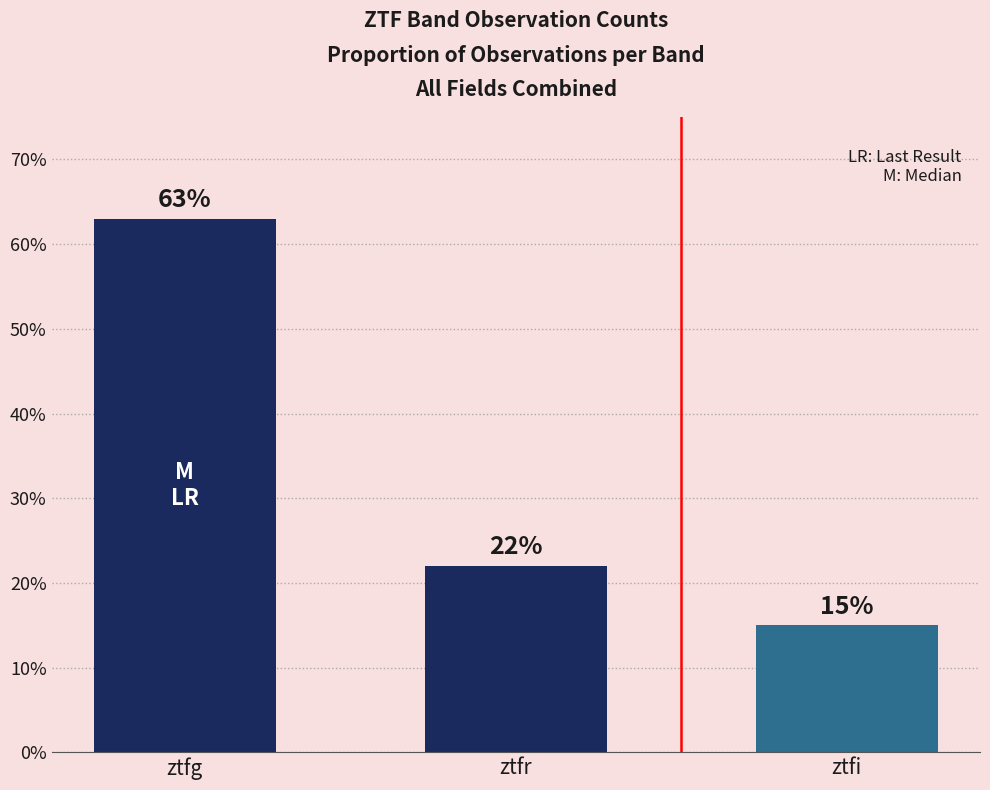

What is the minimum value shown in the chart?

15